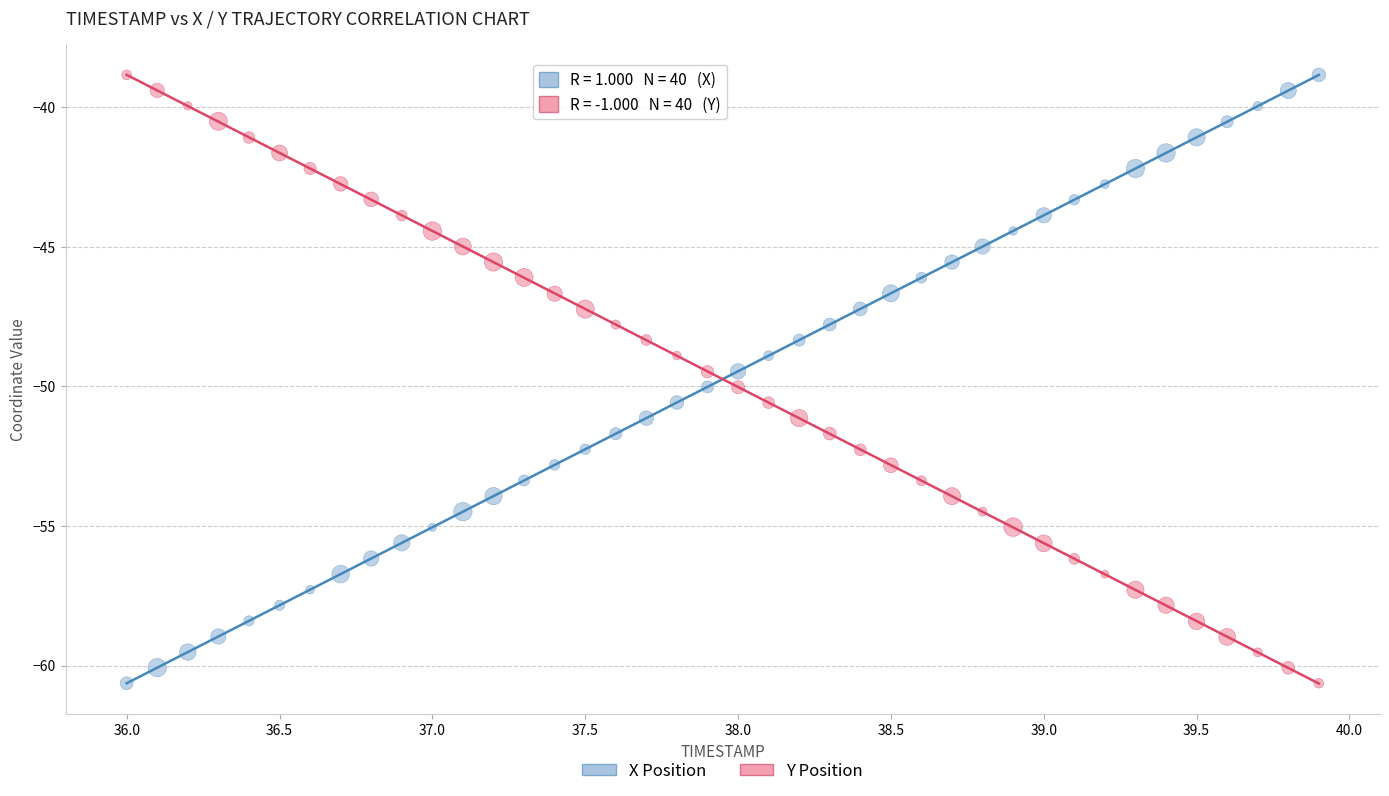

What is the X range (max minus min) for the scatter plot?

3.9